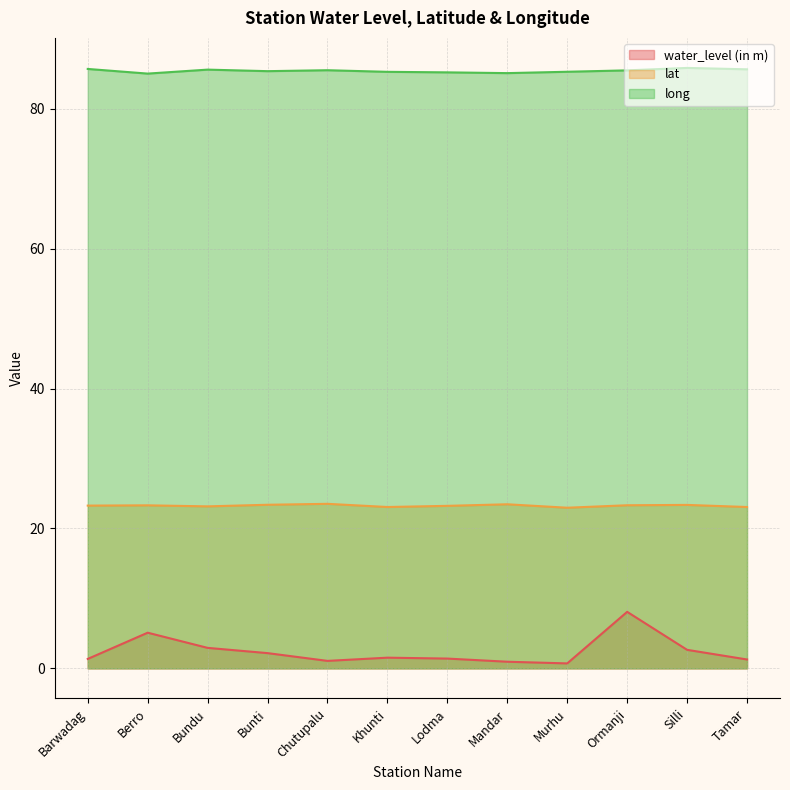

Which series has the largest range (max minus min)?

water_level (in m)